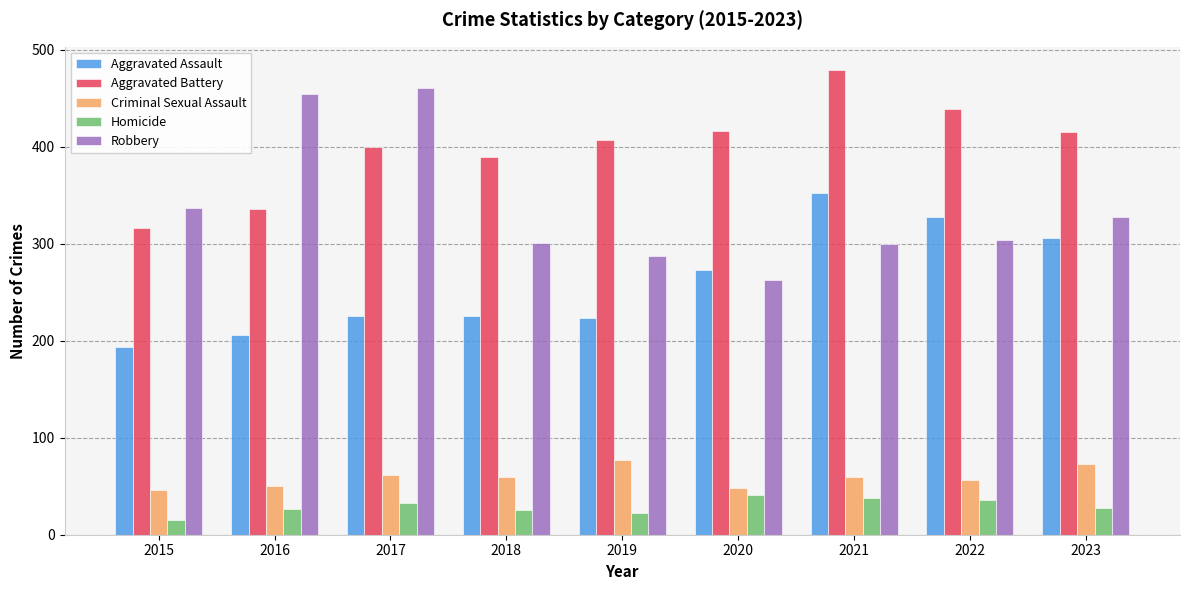

What value does the Homicide series have at 2018, to the nearest 5?

25